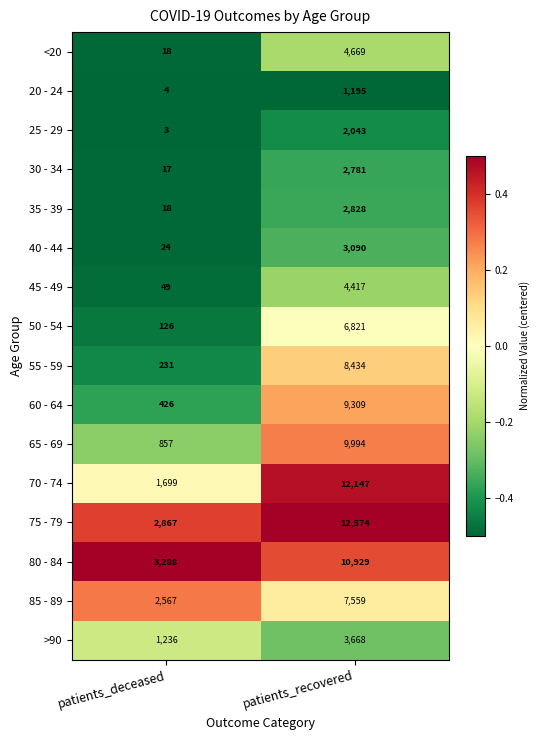

Which series has the widest spread of values?

70 - 74